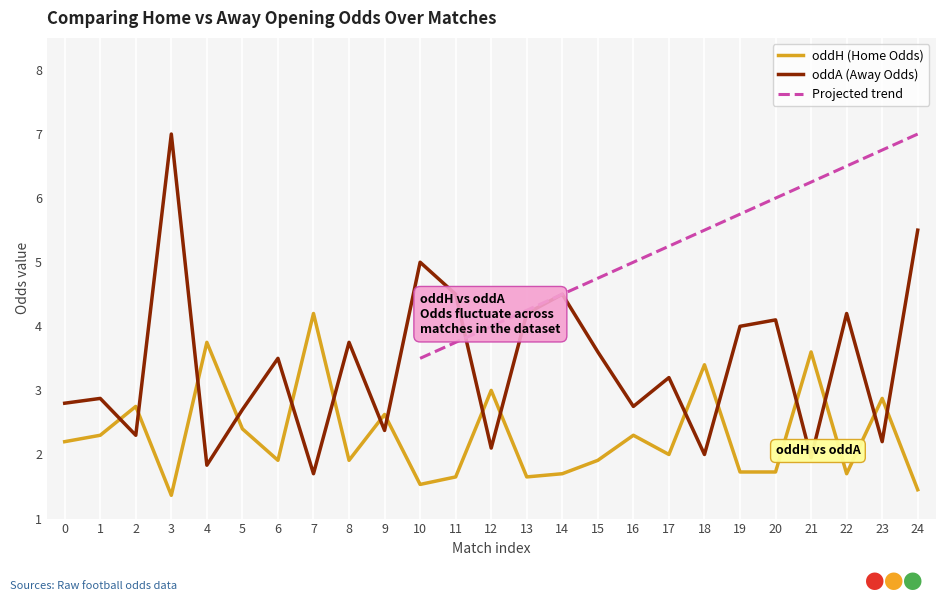

How many values in the oddA (Away Odds) series exceed 3?

13